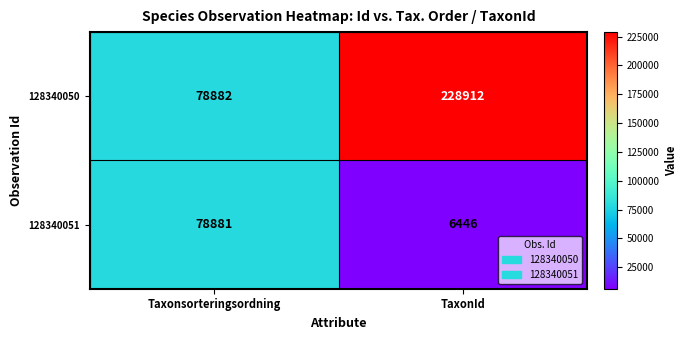

What is the total value across all series at TaxonId?

235358